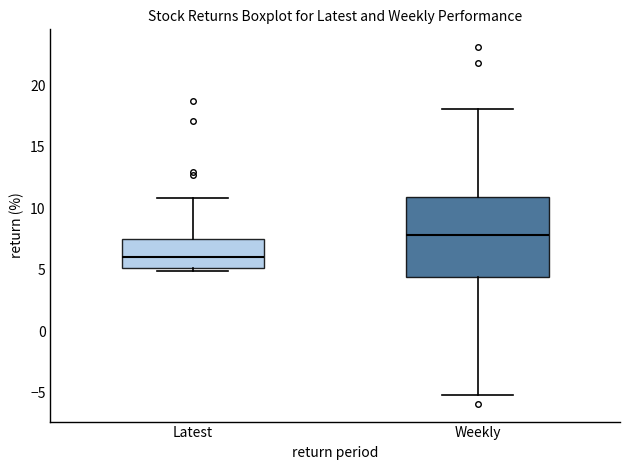

Which box has the highest median line?

Weekly